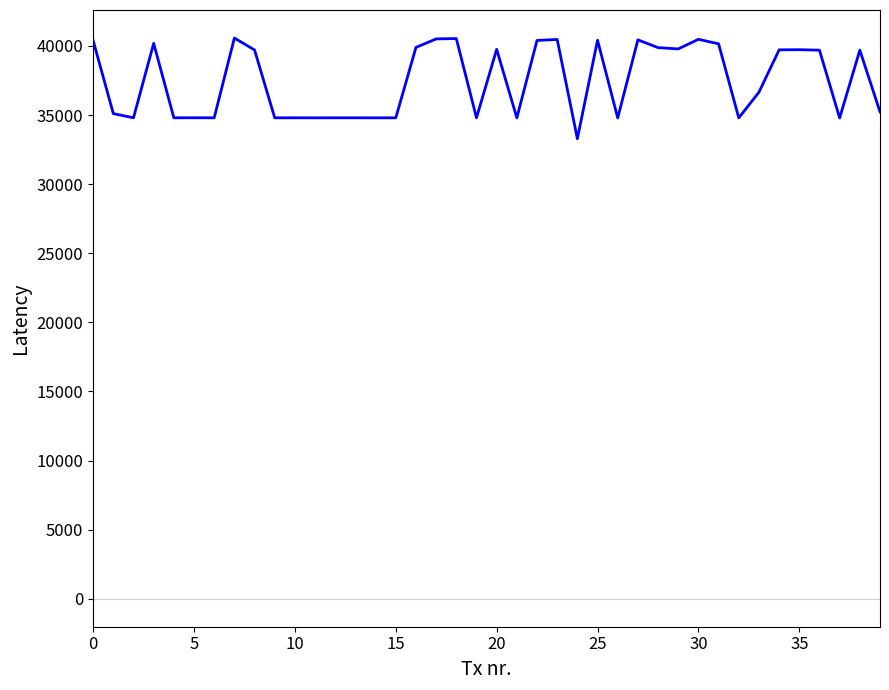

What is the maximum value shown in the chart?

40576